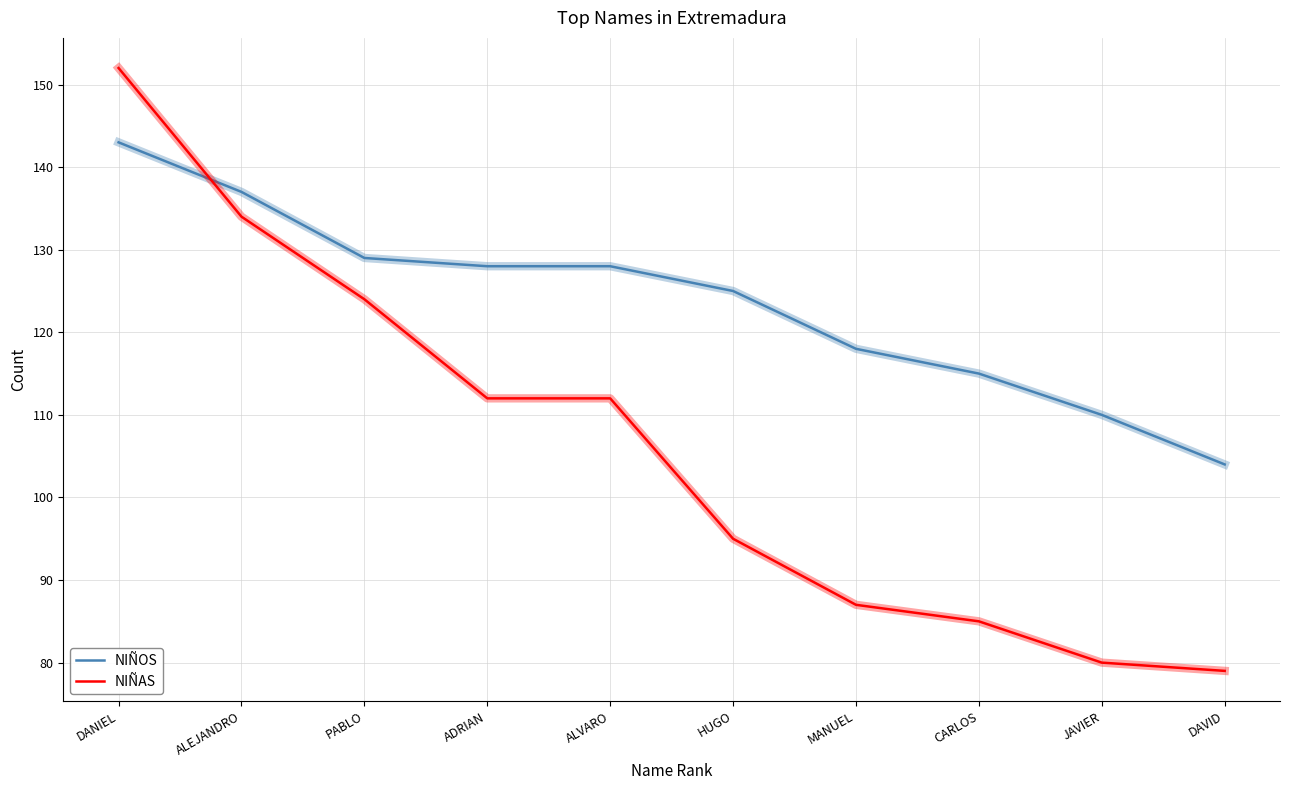

What is the lowest value of the NIÑAS series?

79